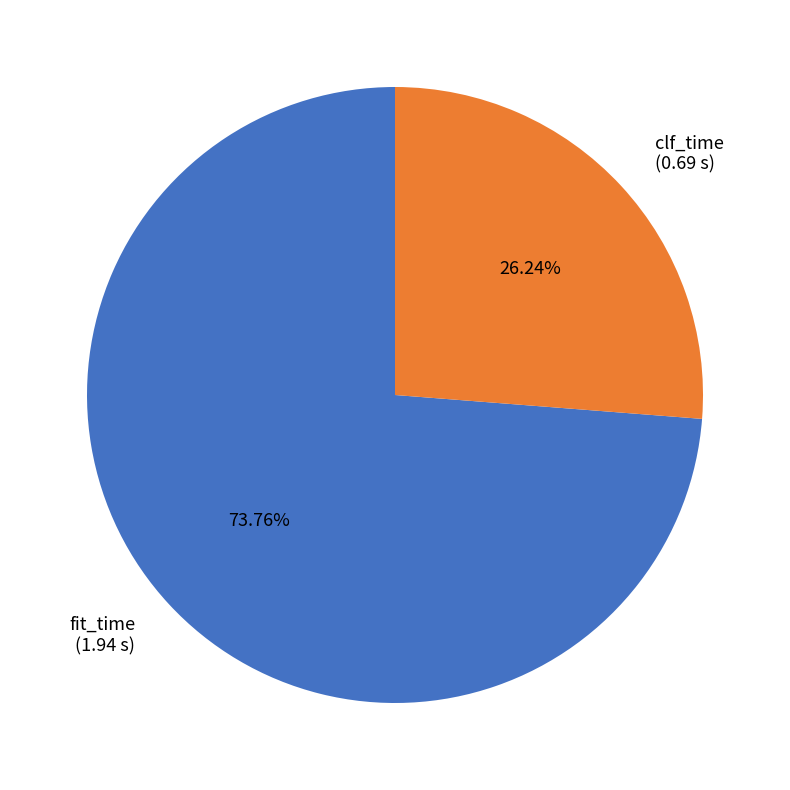

Is it true that fit_time is 63% of the pie?

False